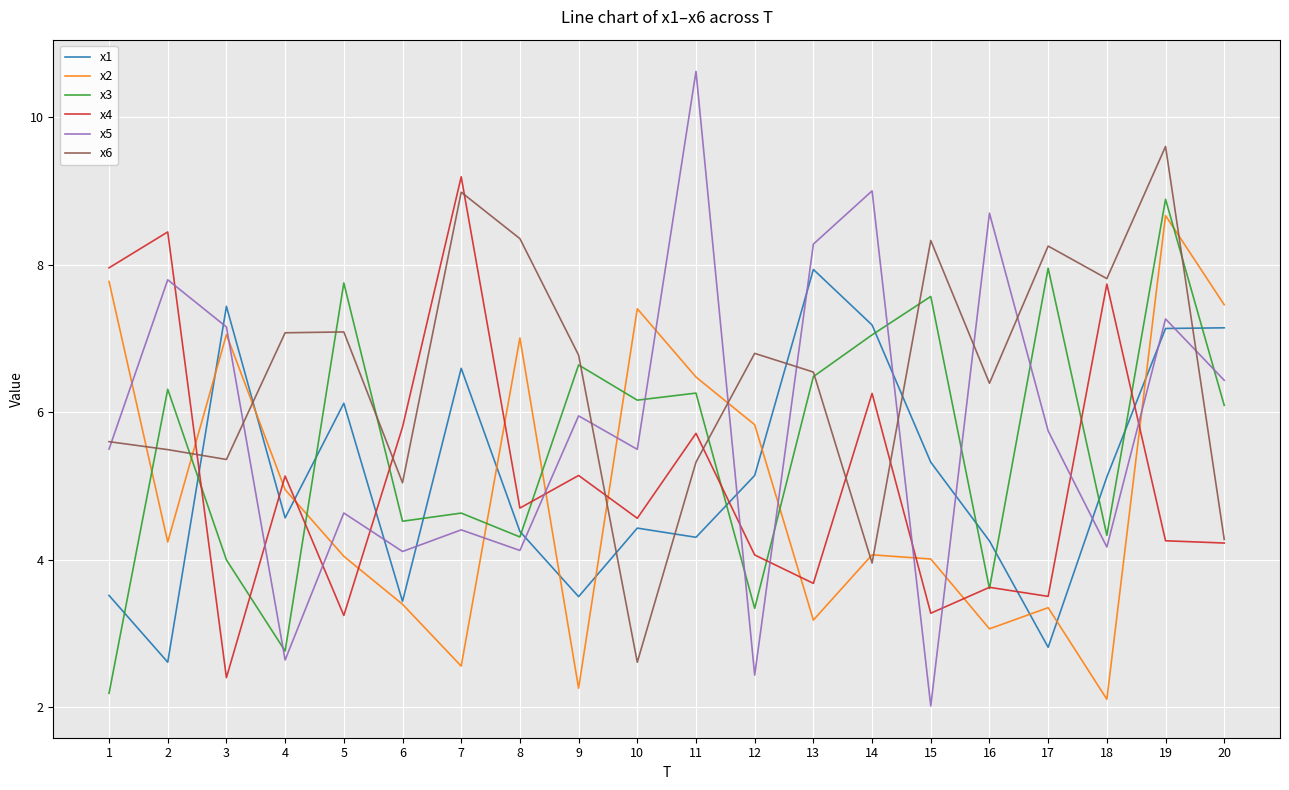

At which category does x5 reach its first local valley?

4